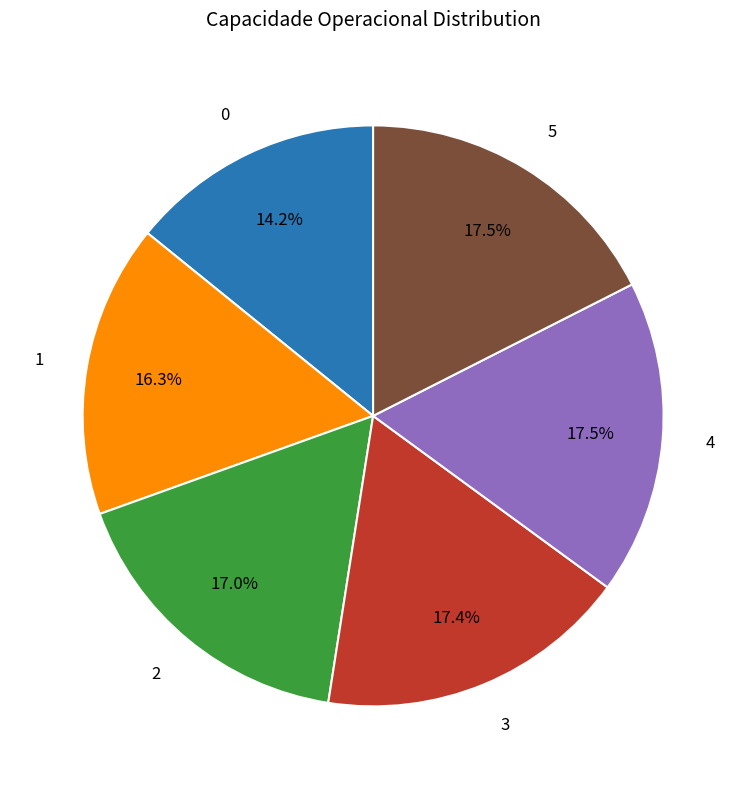

Is there any slice that represents more than half of the pie?

No